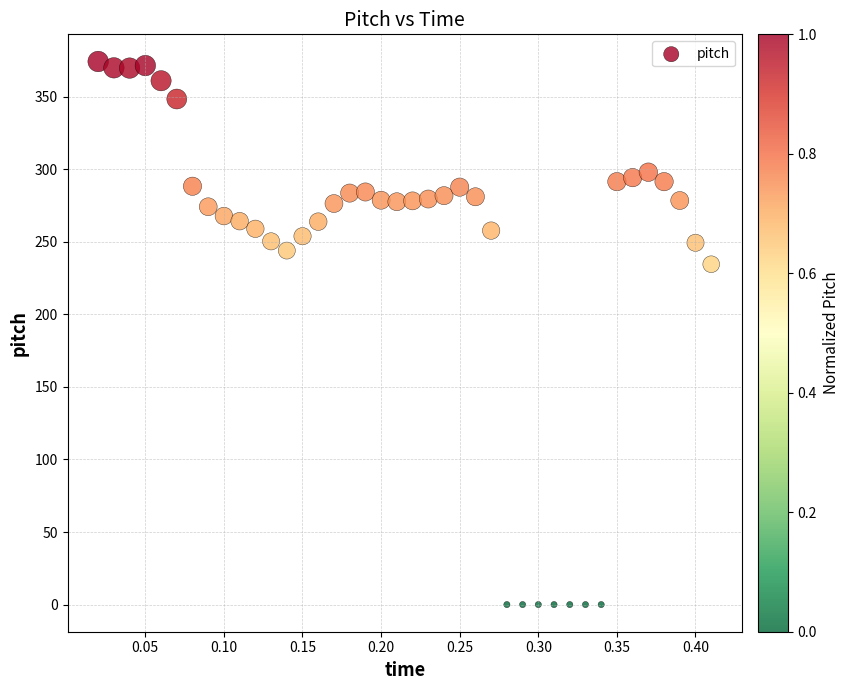

What is the range of Y values (max minus min)?

374.2